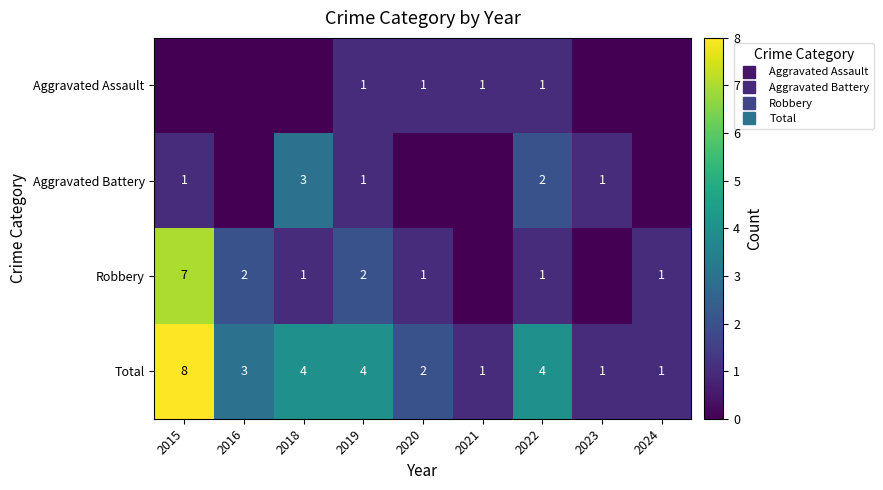

What is the average value of the Total series?

3